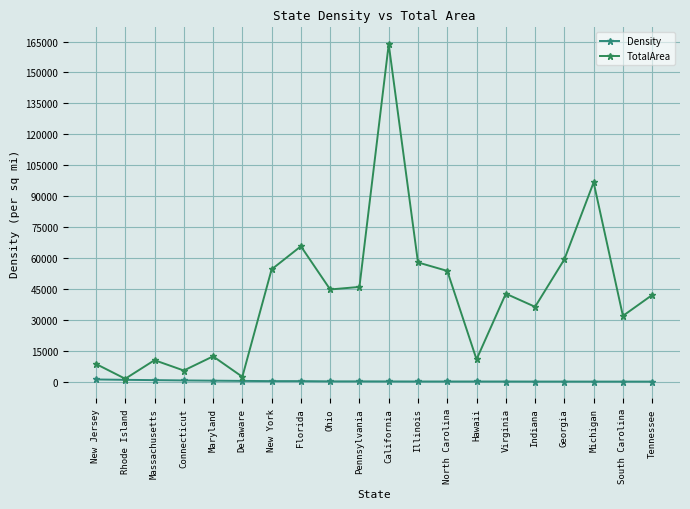

What is the difference between the maximum and minimum values in the TotalArea series?

162151.0